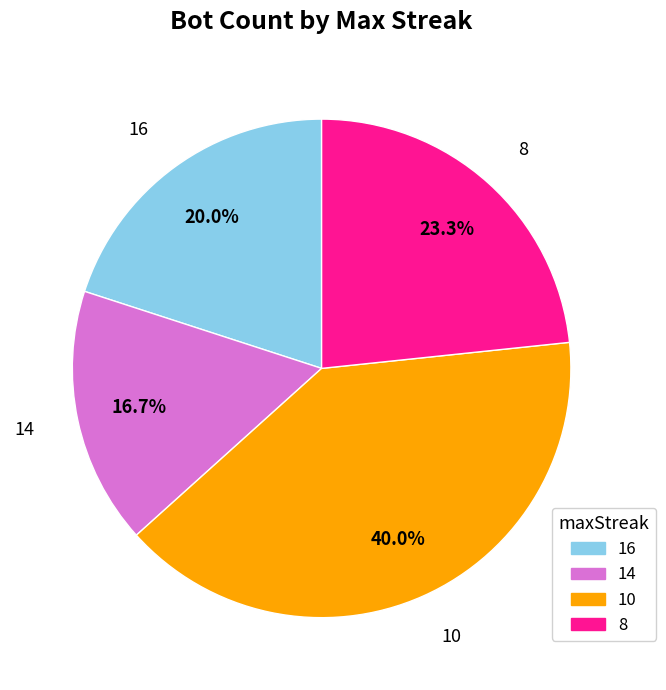

Combined, do 14 and 16 account for over 50%?

No